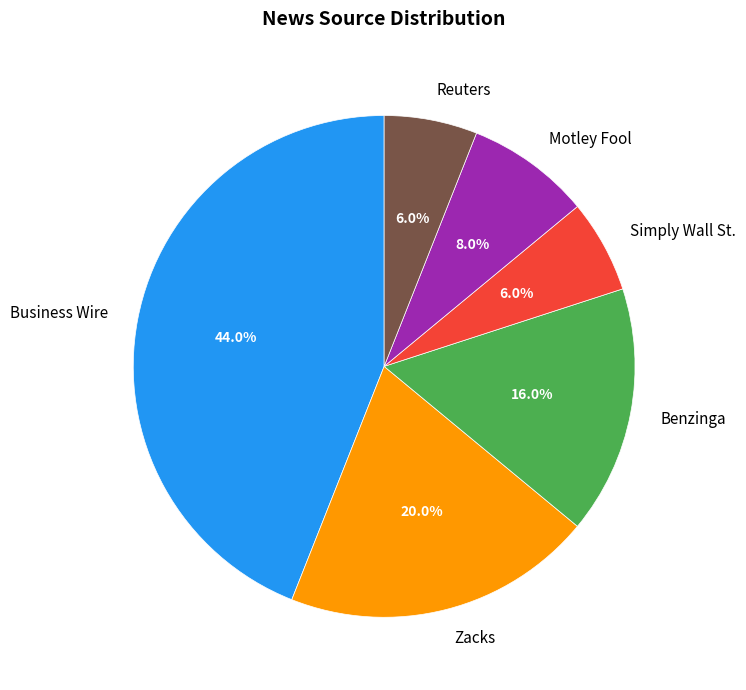

Count the number of slices in the pie.

6